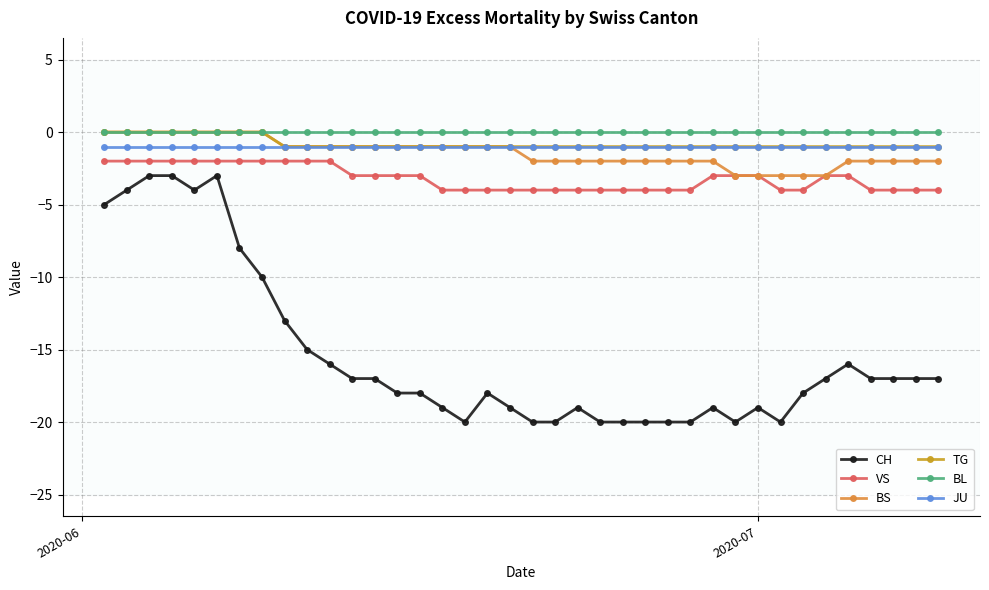

True or false: VS and TG cross at least once.

False